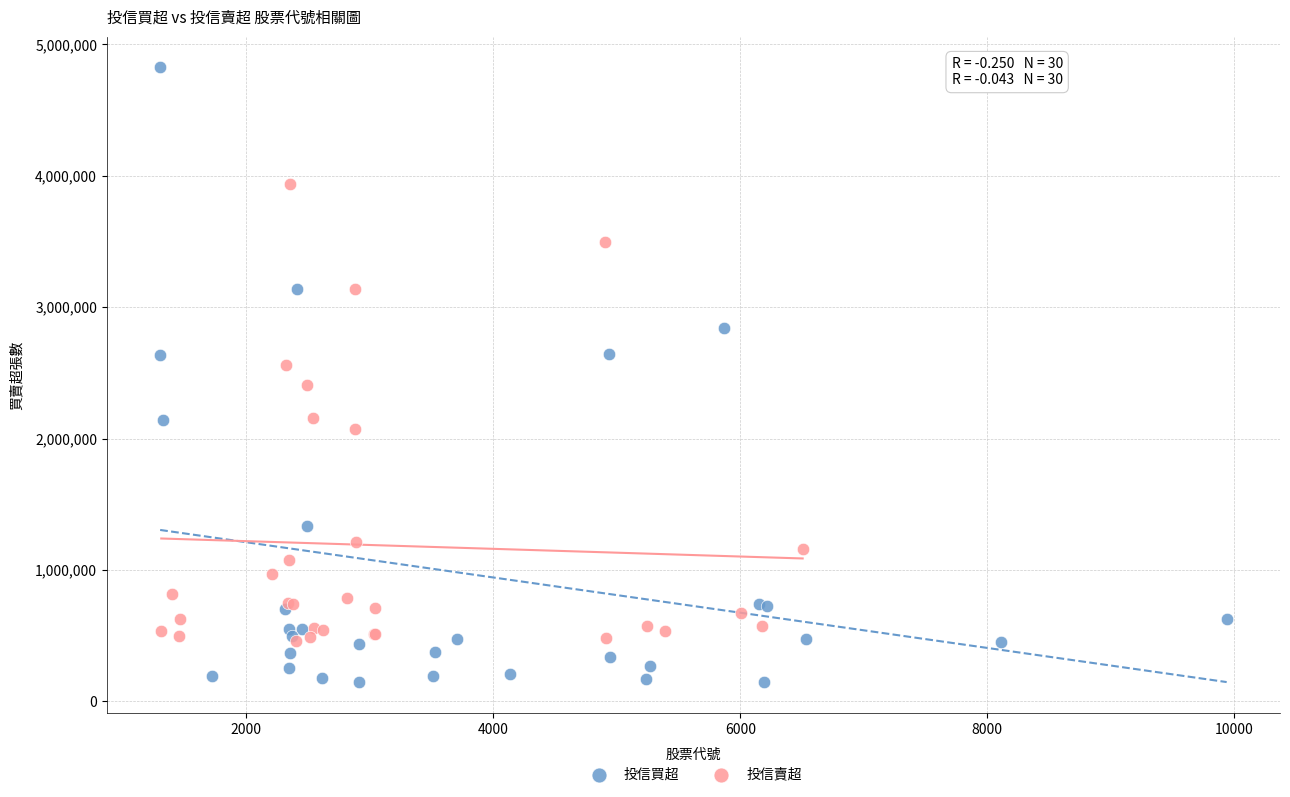

Which series has the widest spread of Y values?

投信買超